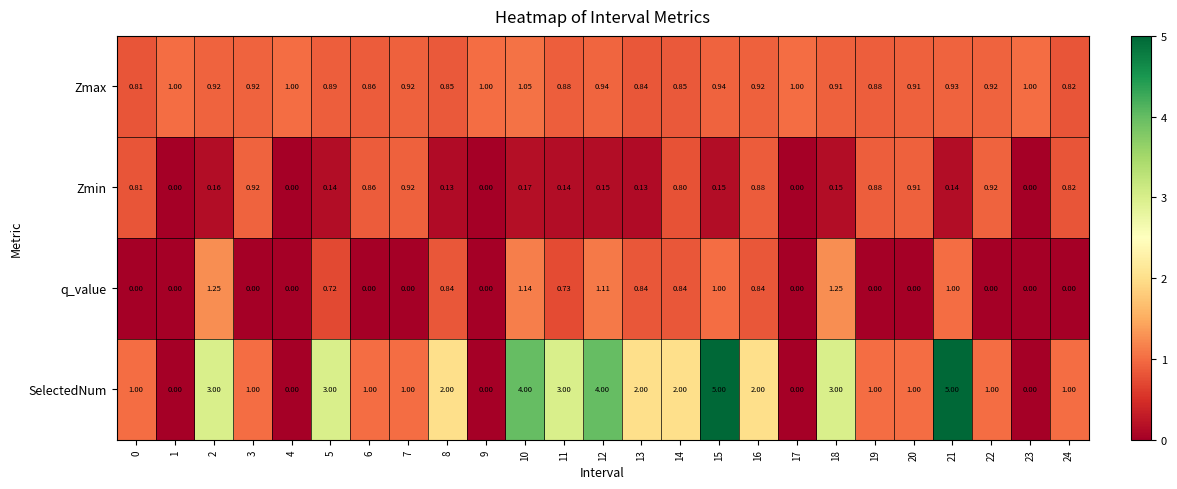

Which series has the largest total across all categories?

SelectedNum